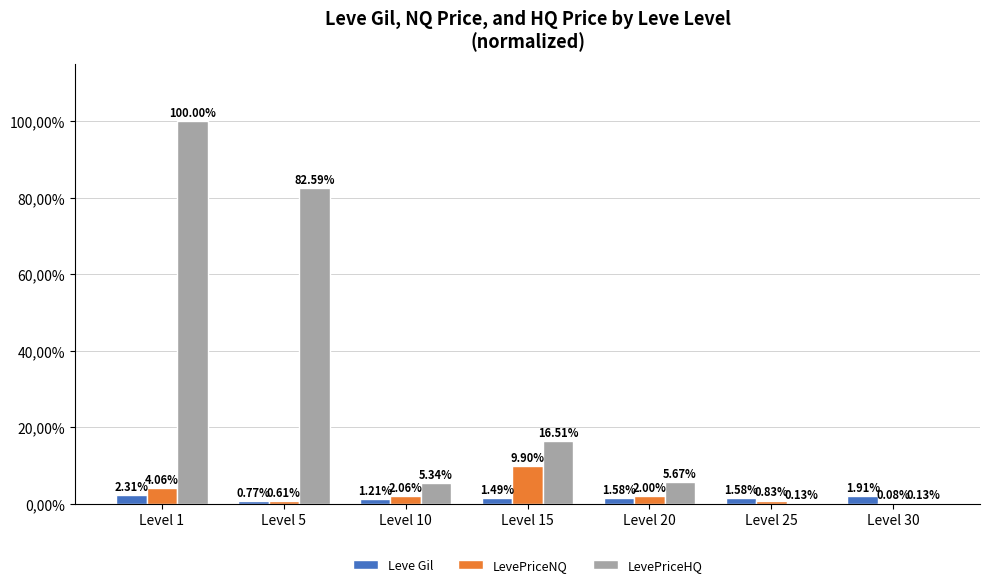

Which series has the largest range (max minus min)?

LevePriceHQ